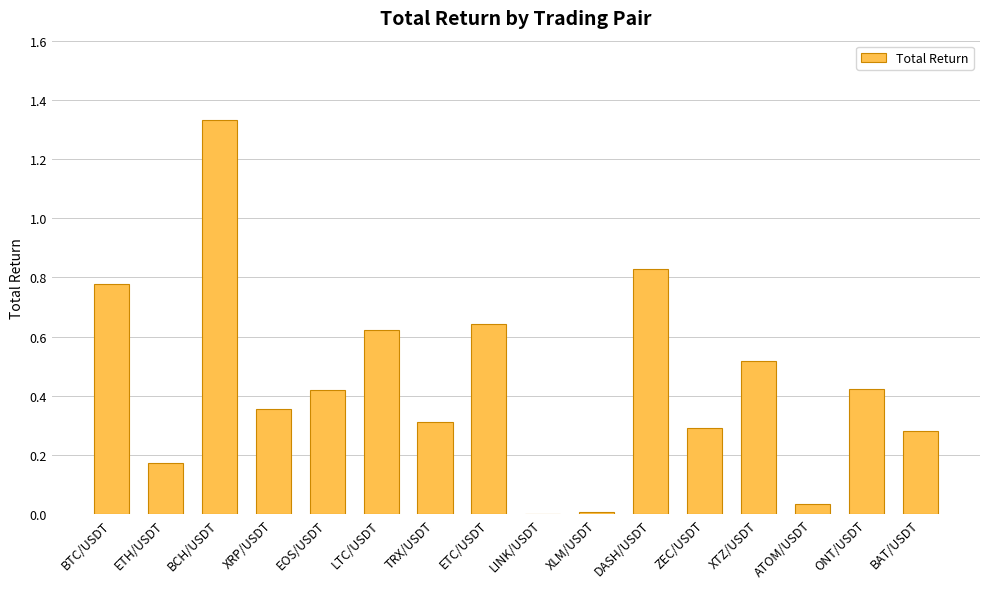

Is it true that the value at EOS/USDT is 0.3?

False